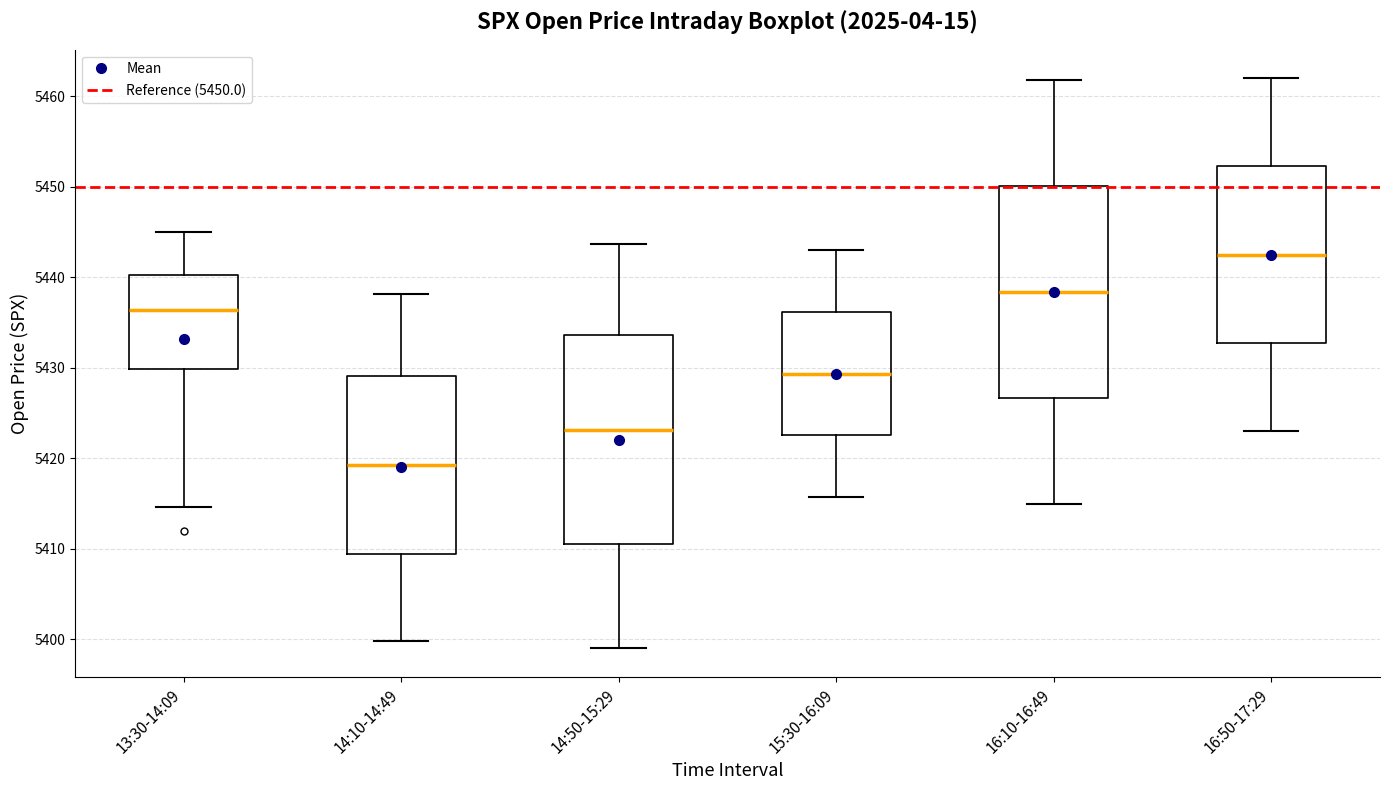

Which box's median line is the highest?

16:50-17:29